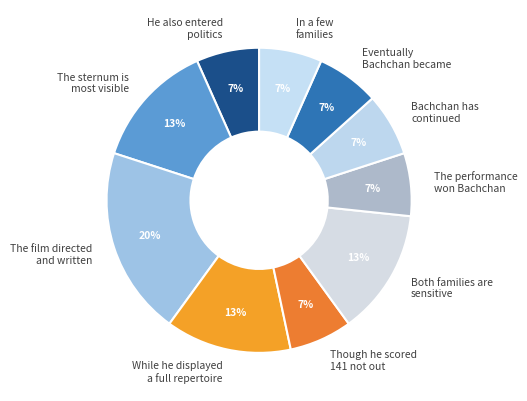

Do Though he scored 141 not out and The film directed and written together represent more than half of the pie?

No